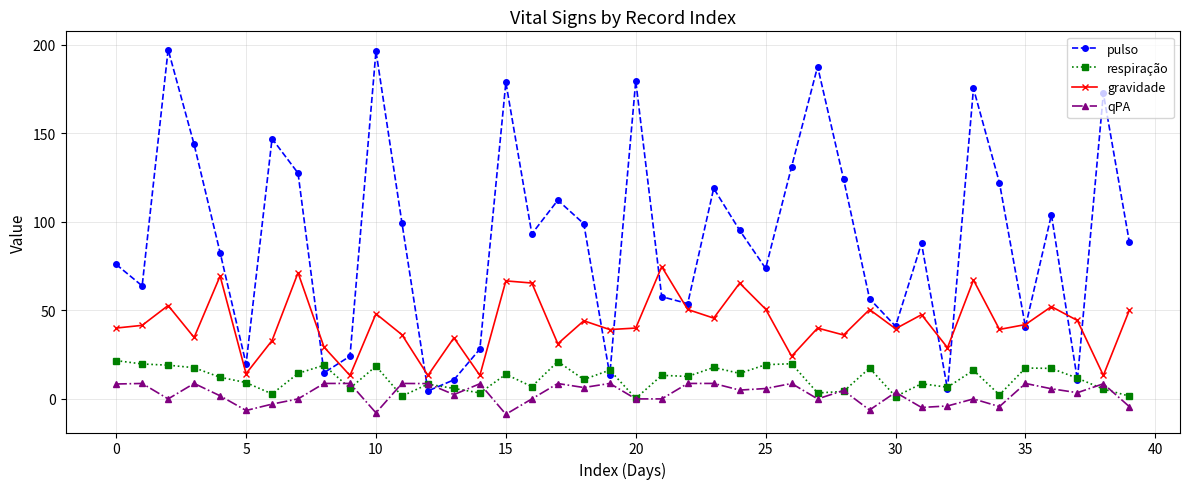

True or false: respiração and pulso cross at least once.

True